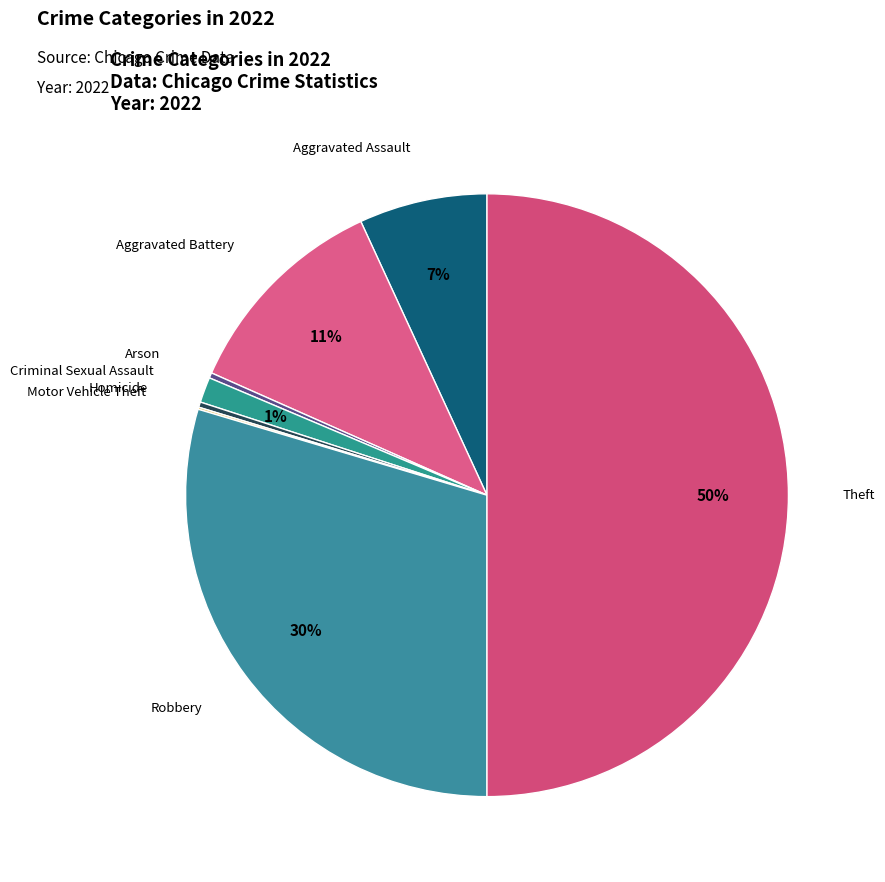

Is it true that Criminal Sexual Assault is 1% of the pie?

True